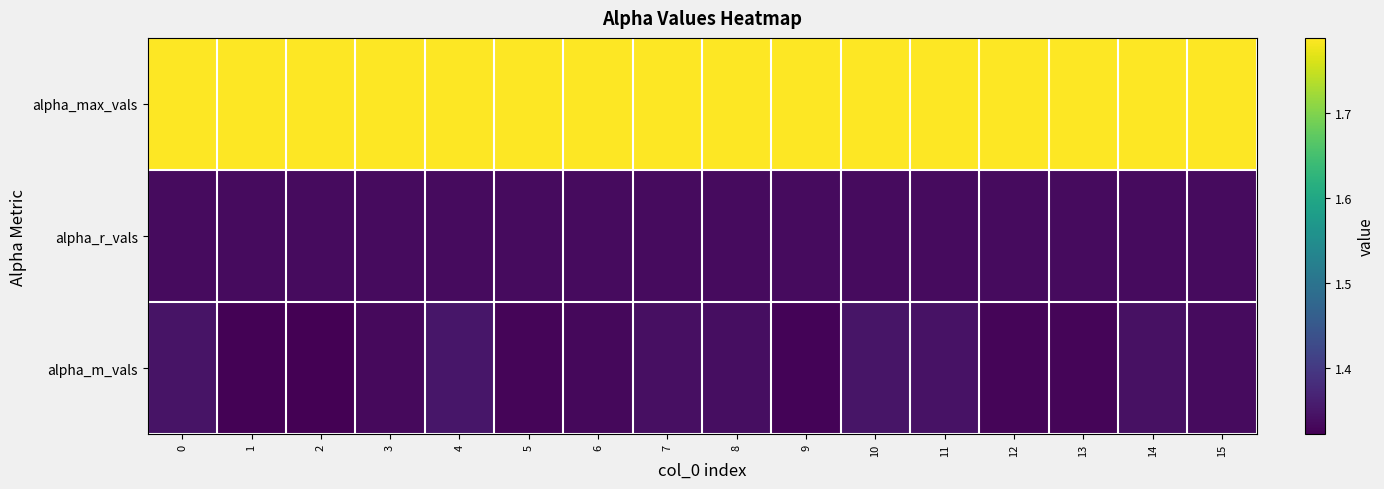

At which category does the chart reach its minimum across all series?

2